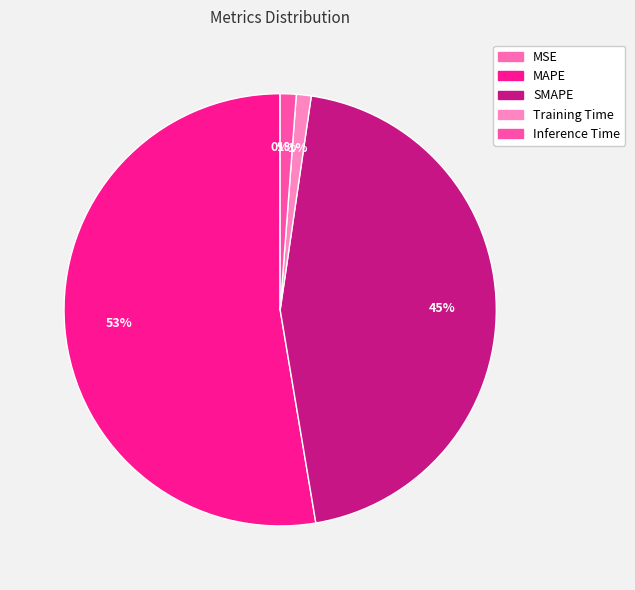

How many segments does this pie chart have?

5